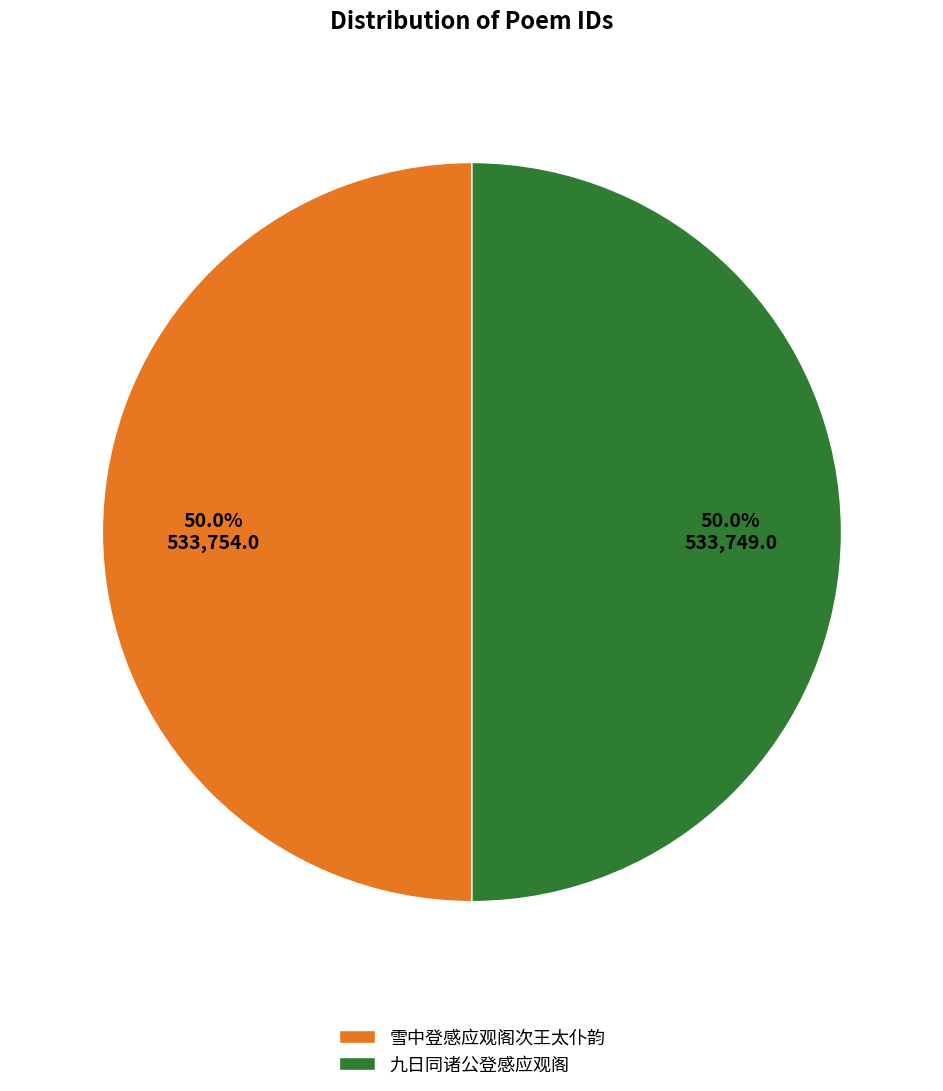

To the nearest percent, what is the average slice percentage?

50%